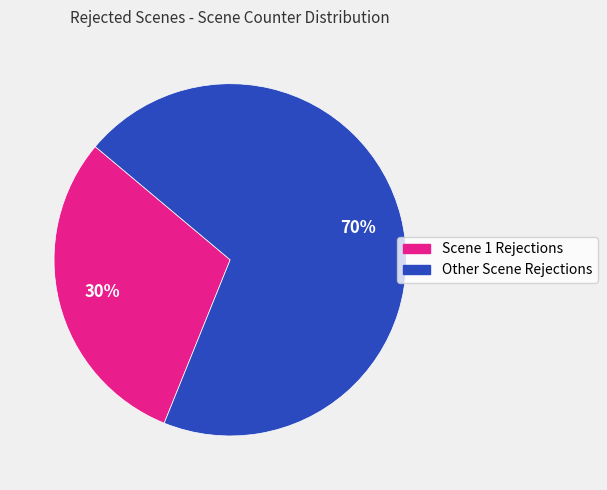

How many segments does this pie chart have?

2